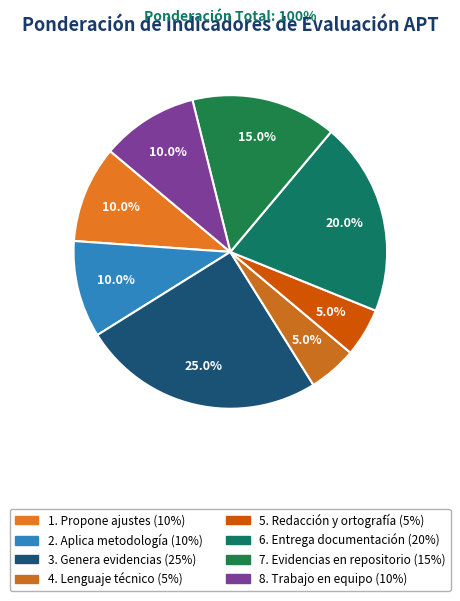

How many slices are in this pie chart?

8